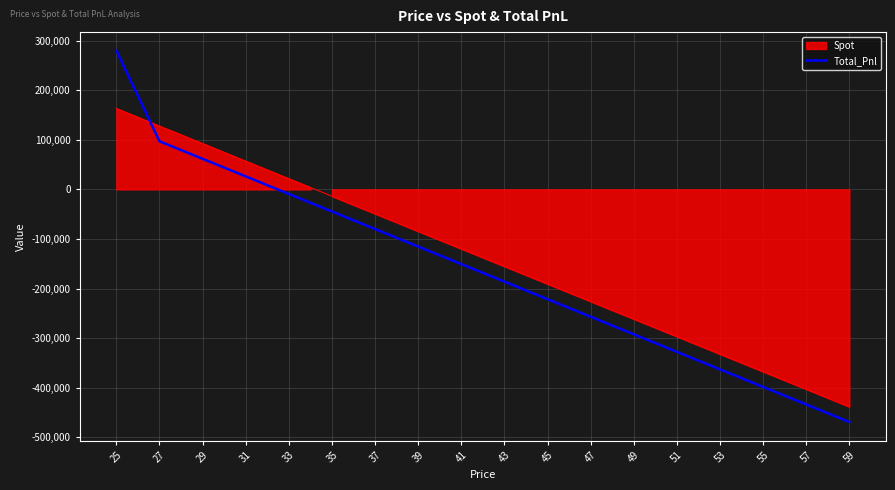

What is the maximum value for Total_Pnl?

279819.1